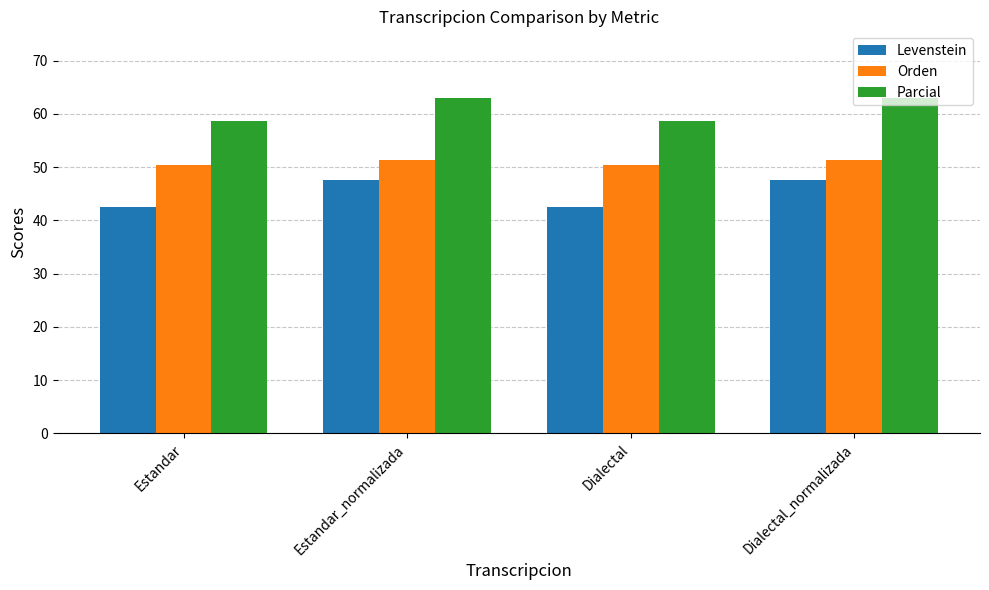

What is the spread (max minus min) of values at Estandar_normalizada?

15.3